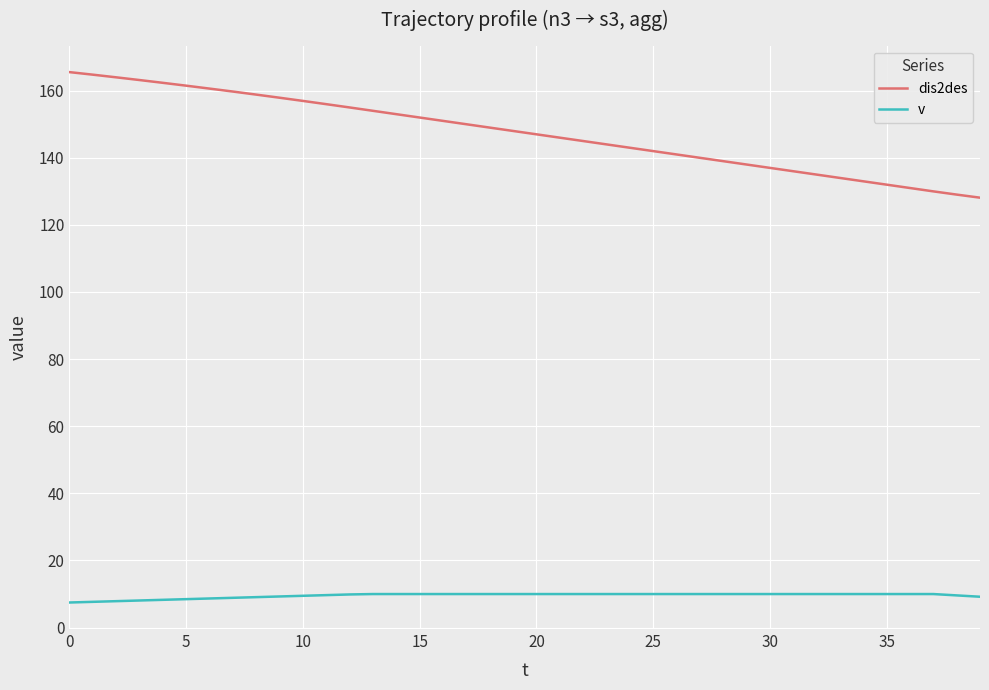

Which series has the largest range (max minus min)?

dis2des